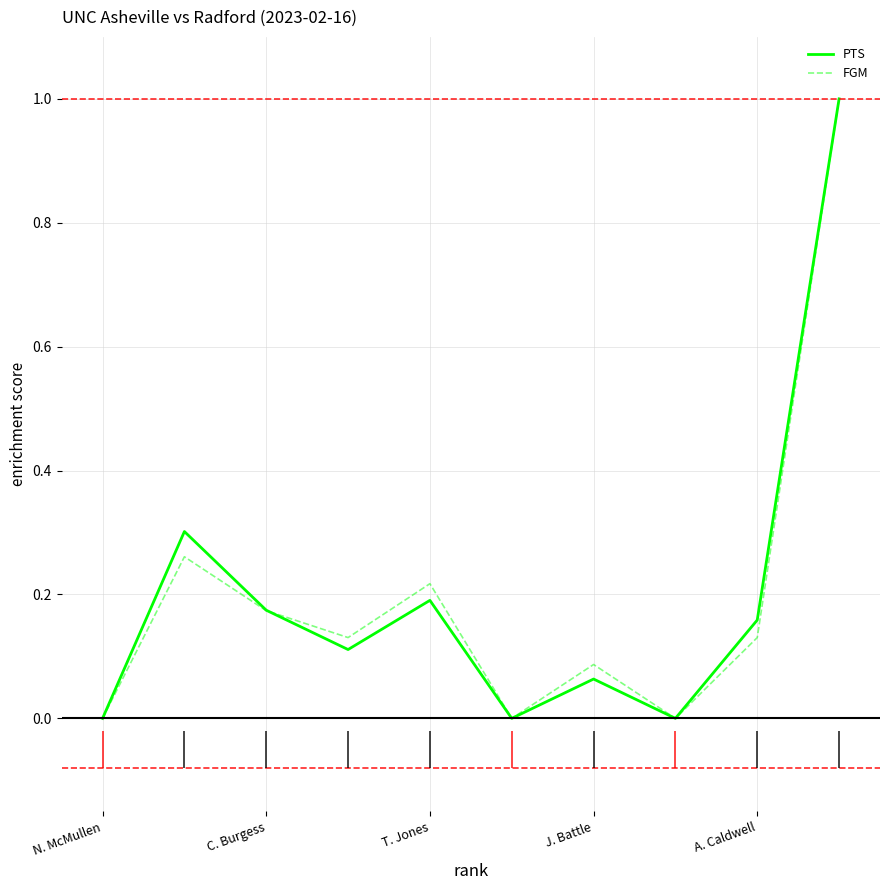

What is the value of the PTS point at the 7th from the left?

0.1